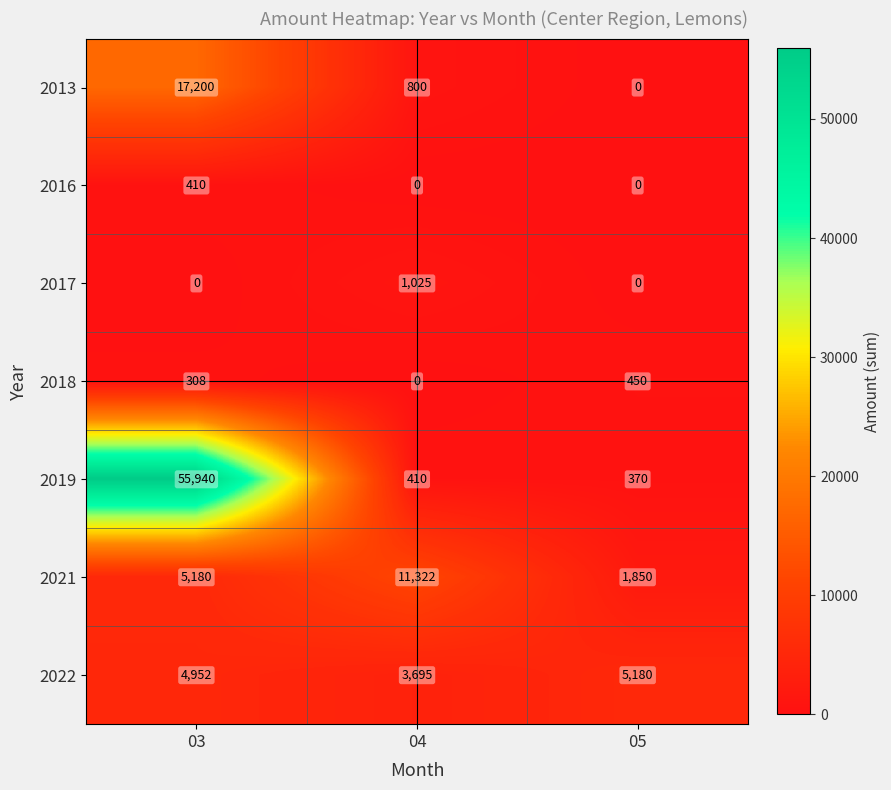

What is the difference between the 2022 values at 05 and 04?

1485